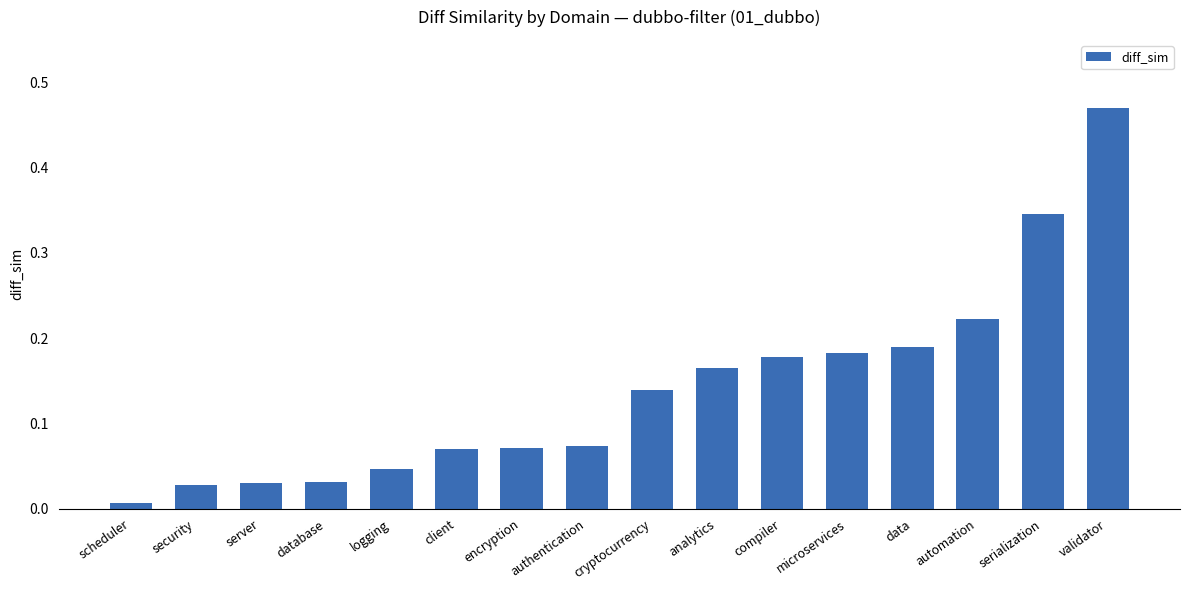

At which category does the chart reach its minimum across all series?

scheduler